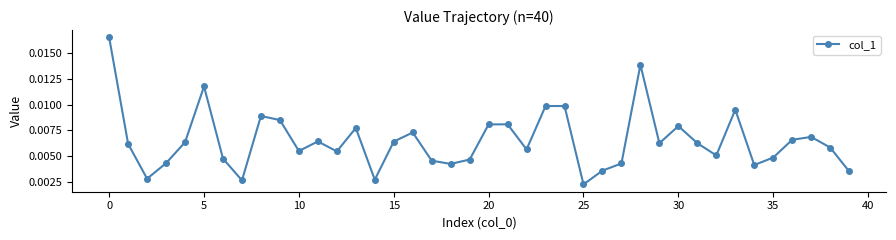

How many distinct data groups are displayed?

1